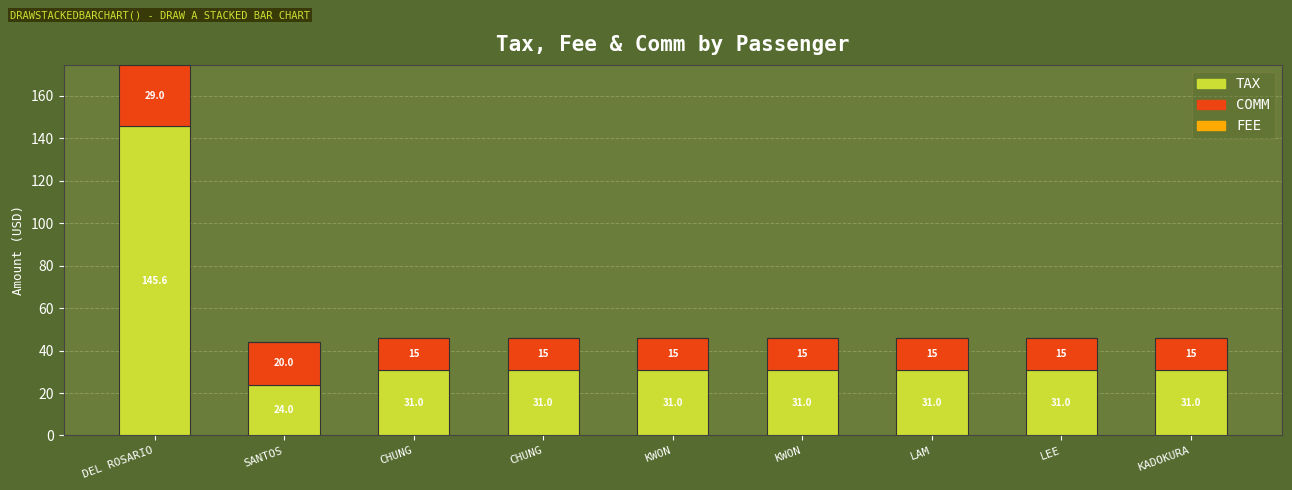

How many distinct data groups are displayed?

2